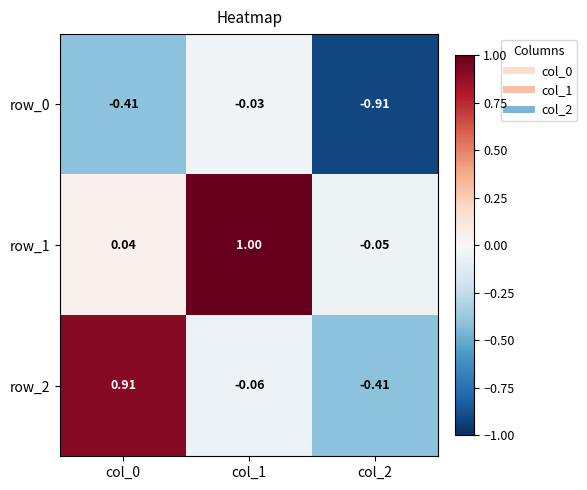

Is the value of row_2 at col_0 greater than the value of row_1 at col_2?

Yes